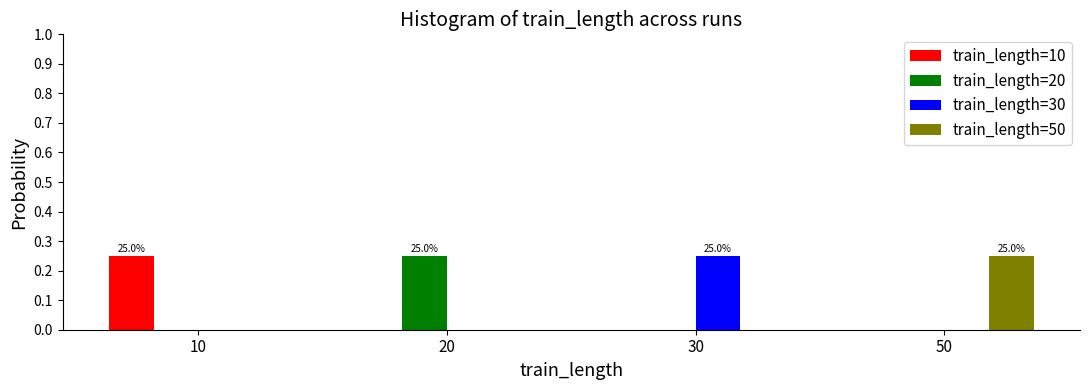

Is the value of train_length=20 at 10 greater than the value of train_length=50 at 50?

No